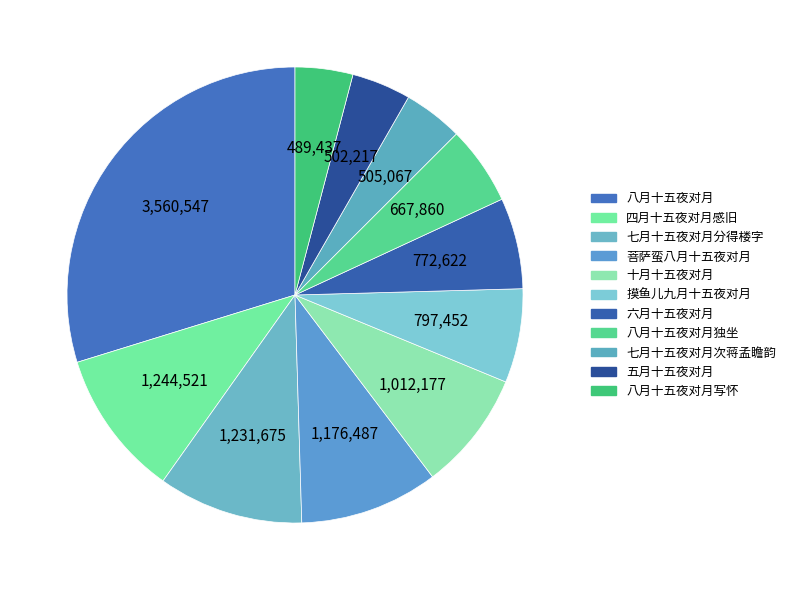

How many slices are in this pie chart?

11